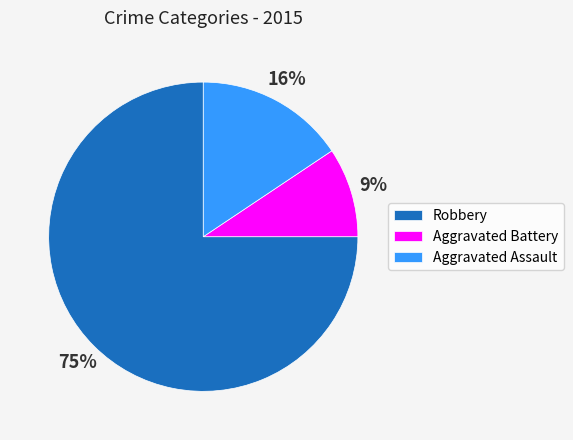

What is the majority slice?

Robbery